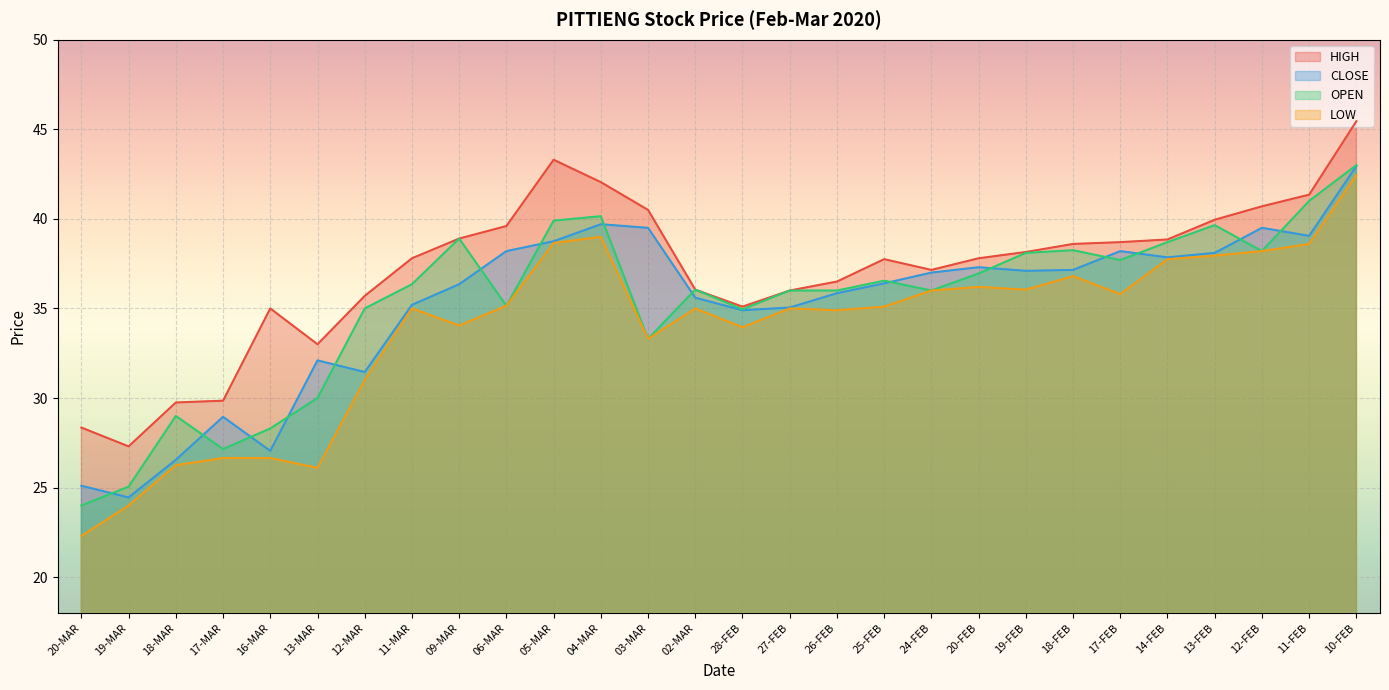

Which series has the largest total across all categories?

HIGH